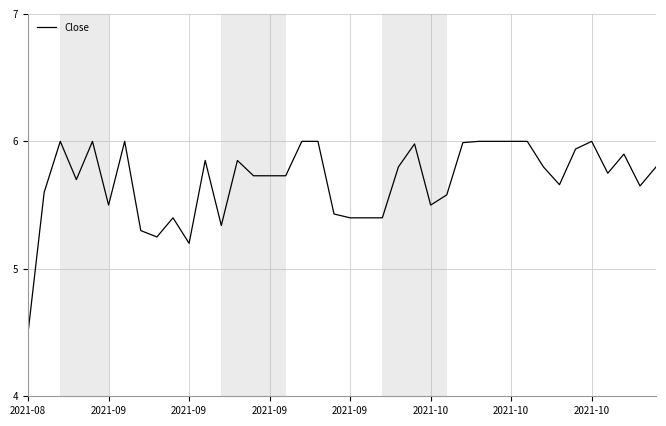

What is the difference between the second highest and minimum values?

1.5